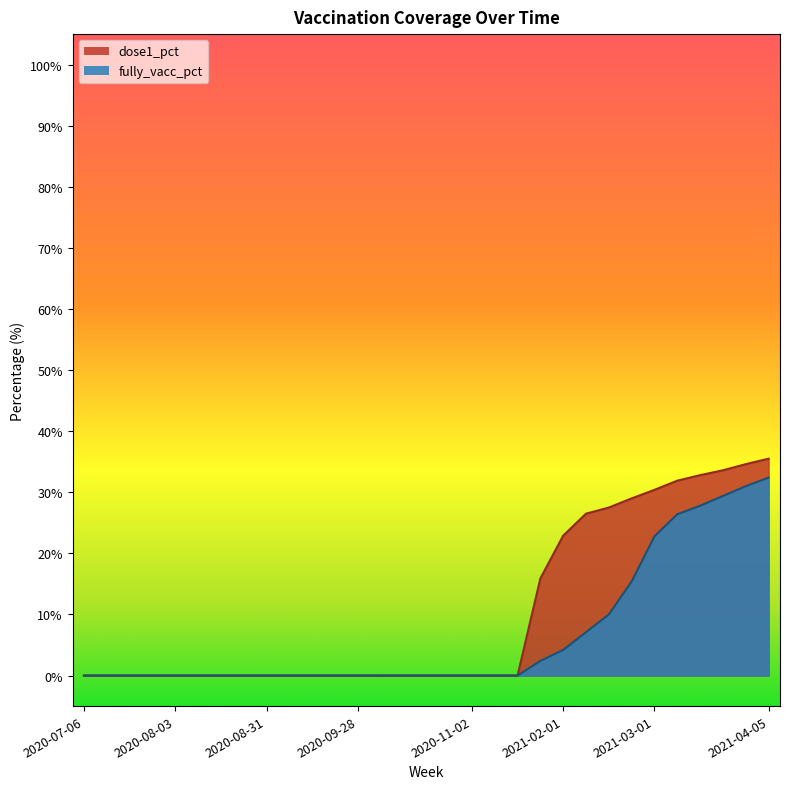

Is the value of dose1_pct at 2020-09-14 greater than the value of fully_vacc_pct at 2020-10-12?

No